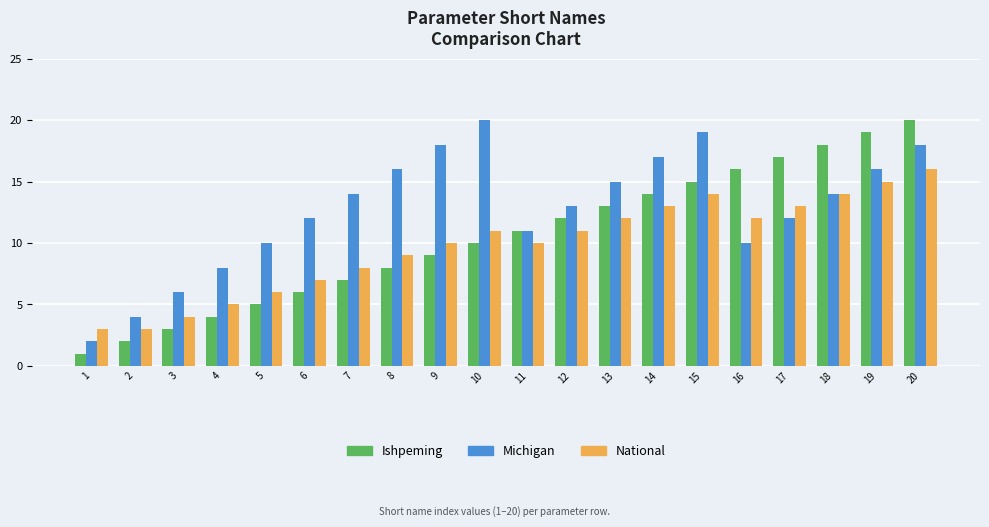

List the labels in order of Ishpeming value, smallest first.

1, 2, 3, 4, 5, 6, 7, 8, 9, 10, 11, 12, 13, 14, 15, 16, 17, 18, 19, 20